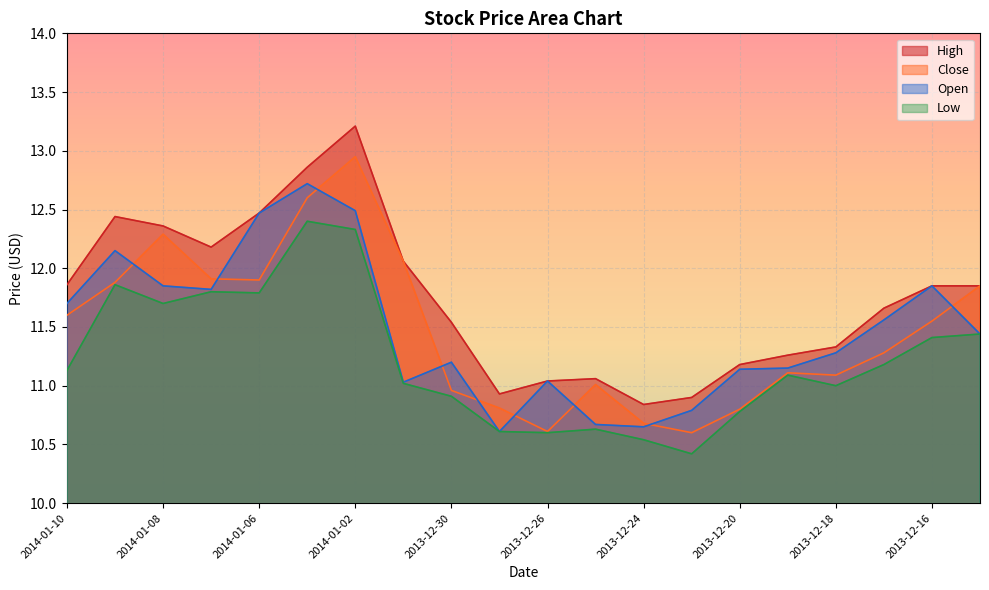

How many interior local peaks does the Close series have?

4